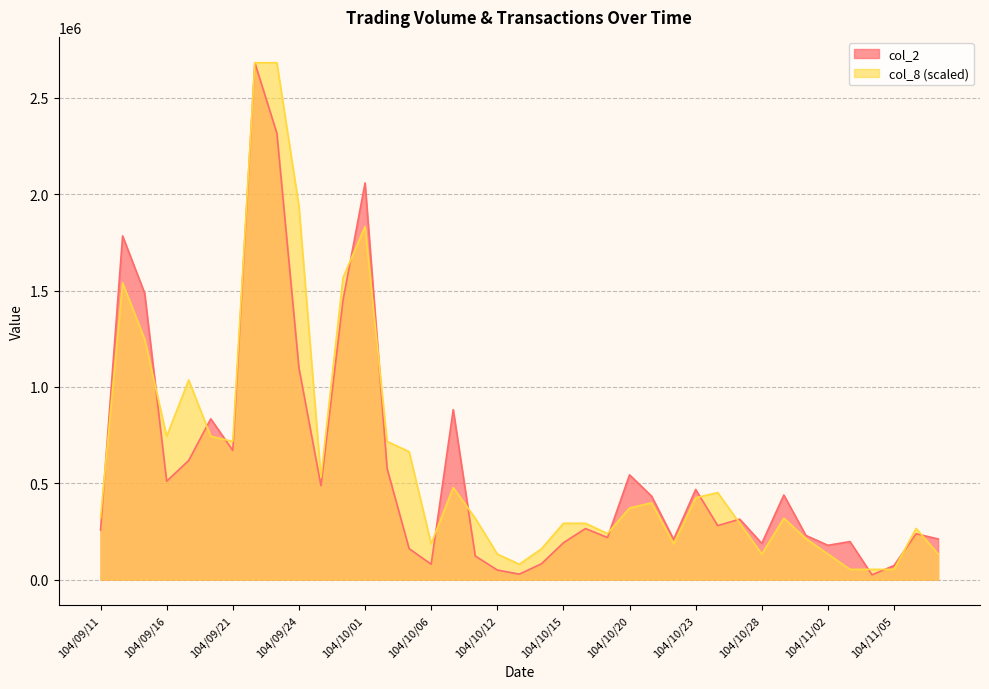

Read the col_2 value at 104/10/23.

467630.0